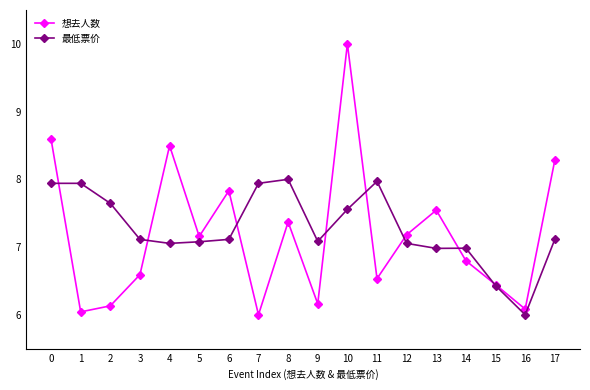

Reading left to right, what are all the values shown in this chart?

想去人数: 0=8.6	1=6.0	2=6.1	3=6.6	4=8.5	5=7.2	6=7.8	7=6.0	8=7.4	9=6.2	10=10.0	11=6.5	12=7.2	13=7.5	14=6.8	15=6.4	16=6.1	17=8.3
最低票价: 0=7.9	1=7.9	2=7.6	3=7.1	4=7.1	5=7.1	6=7.1	7=7.9	8=8.0	9=7.1	10=7.6	11=8.0	12=7.1	13=7.0	14=7.0	15=6.4	16=6.0	17=7.1